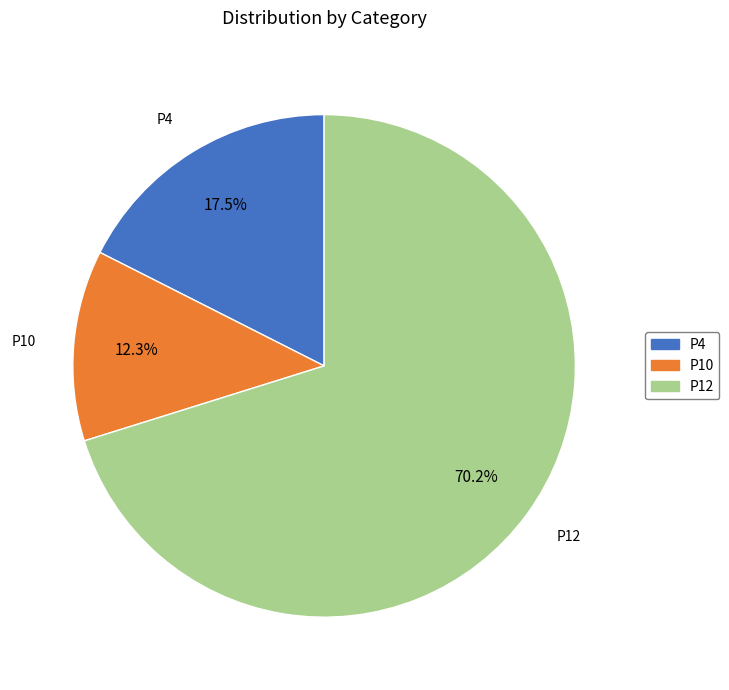

What is the majority slice?

P12